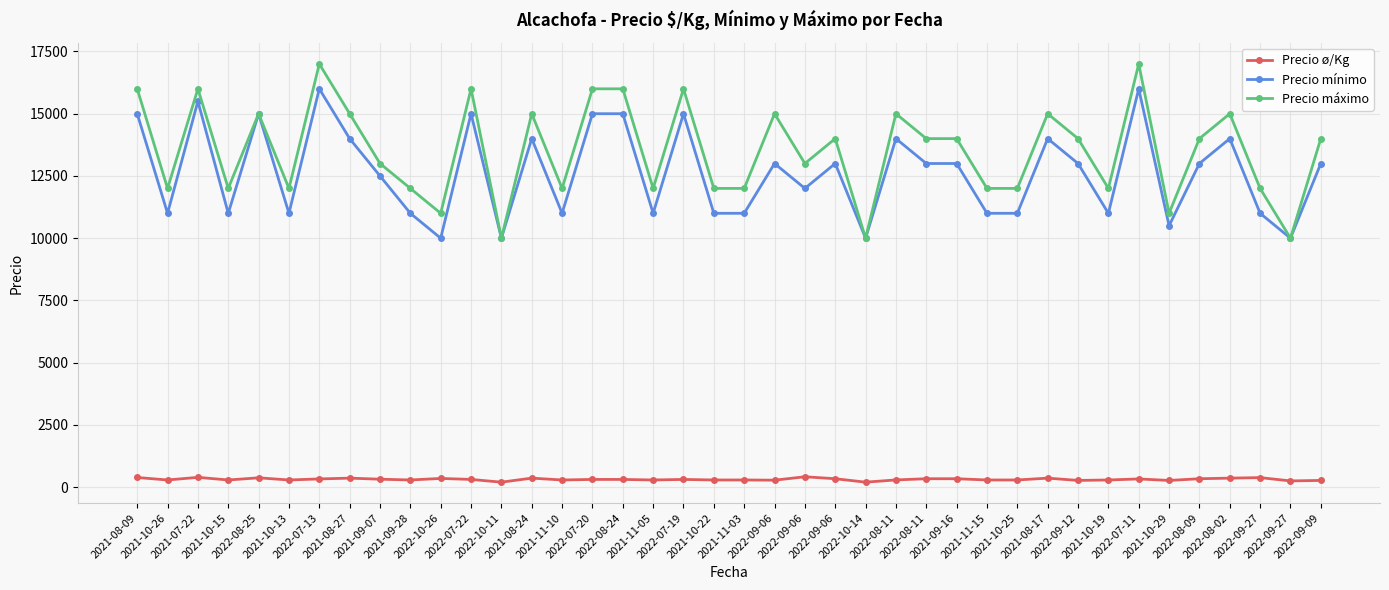

True or false: Precio ø/Kg and Precio mínimo cross at least once.

False